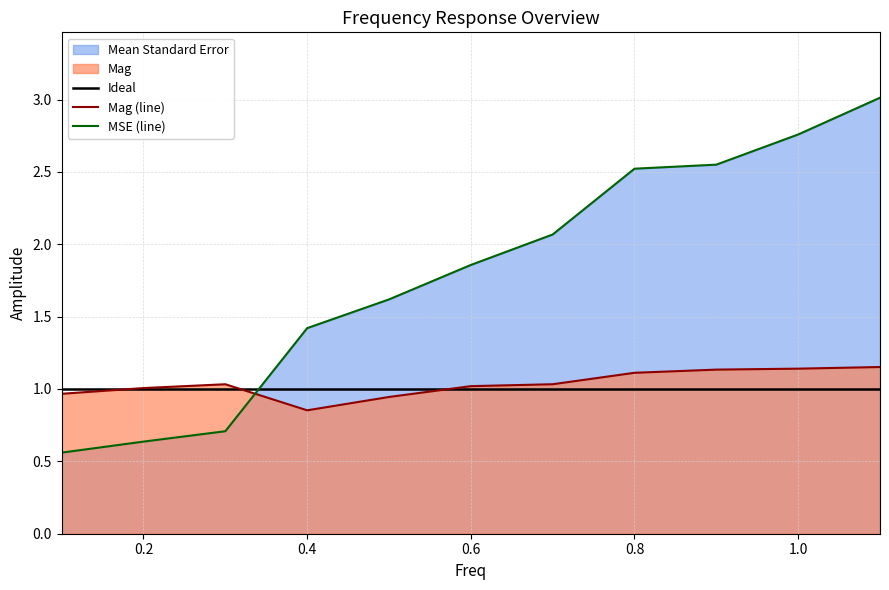

What is the value of the Mag (line) point at the 5th from the left?

0.9